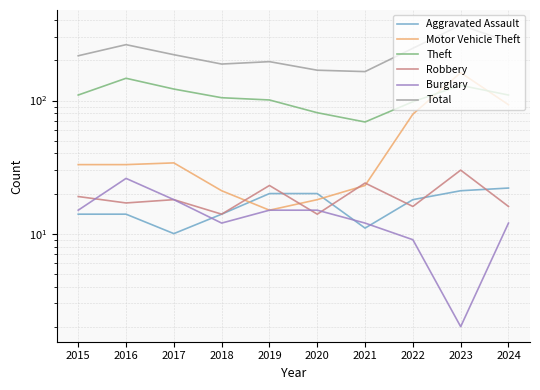

The value of Total at 2016 is 263. True or false?

True